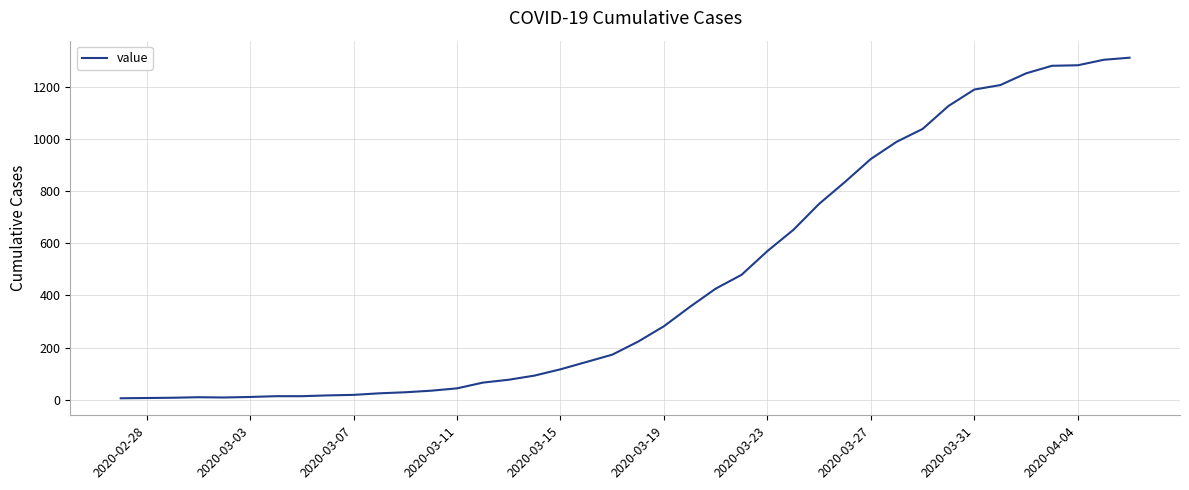

What is the difference between the maximum and minimum values?

1305